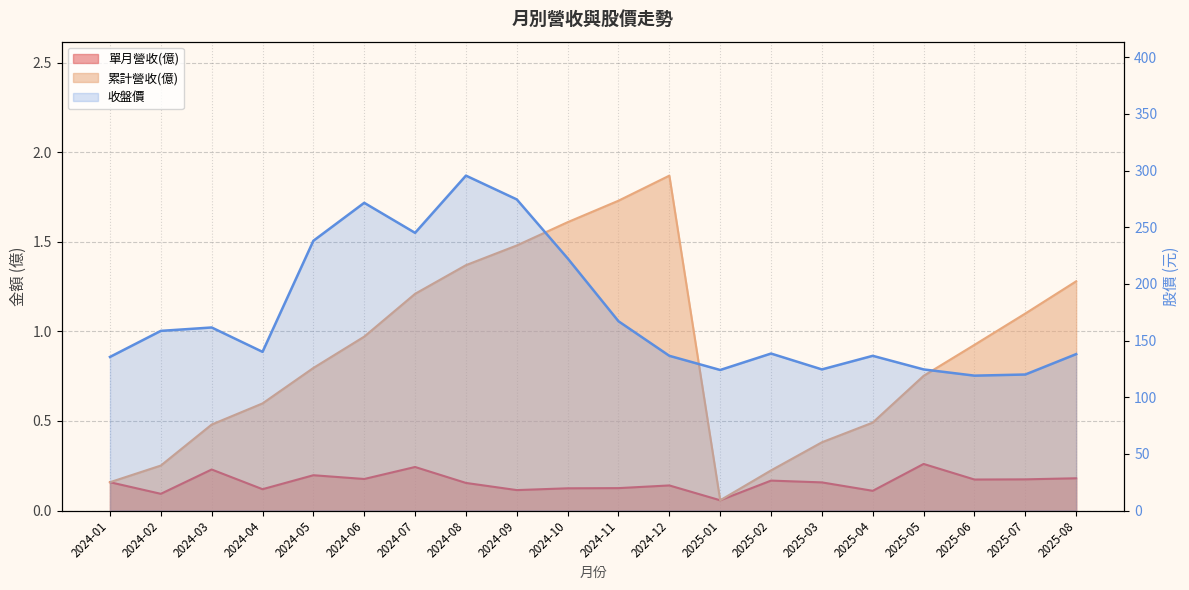

How many data points does each series have?

20